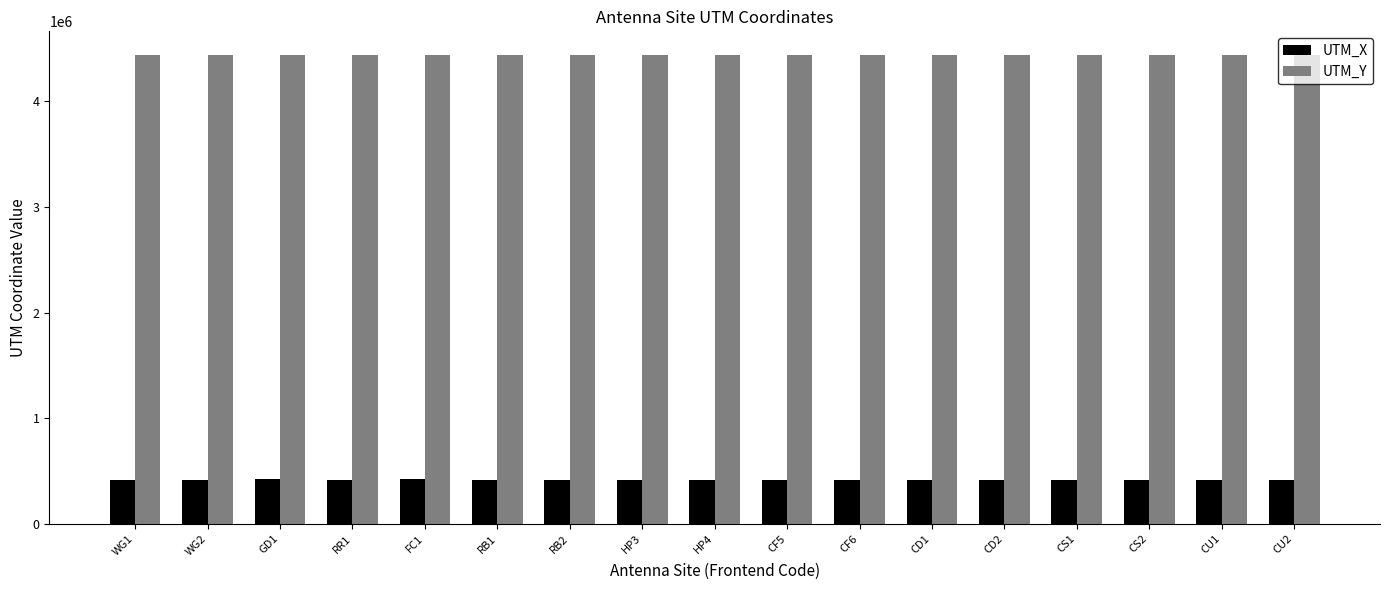

What is the highest value of the UTM_Y series?

4440241.0